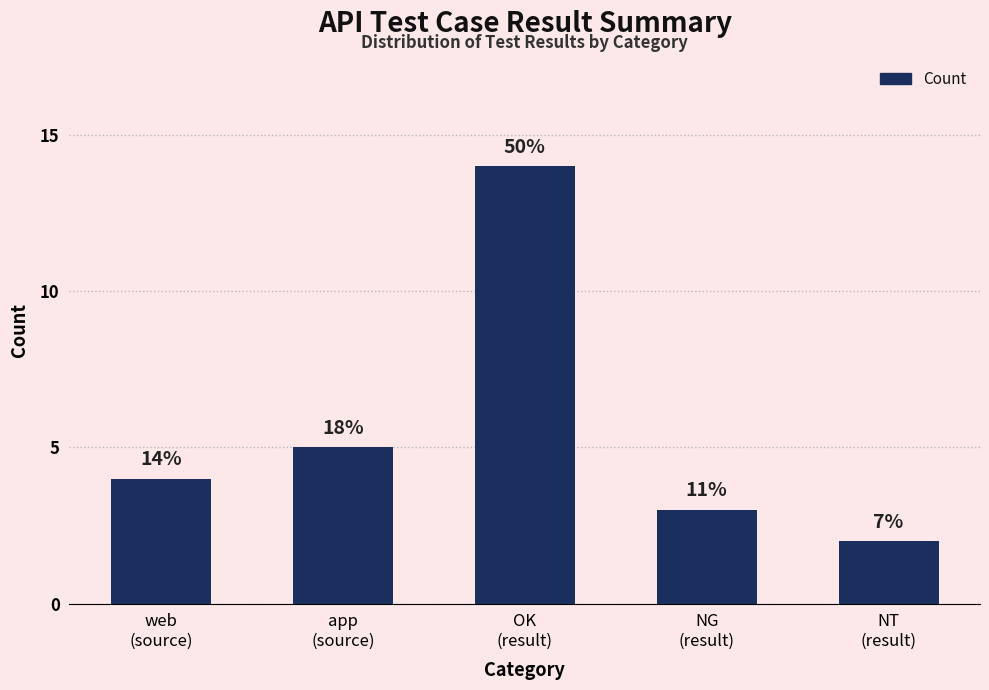

Approximately how many times larger is the value at NG
(result) compared to OK
(result)?

0.2